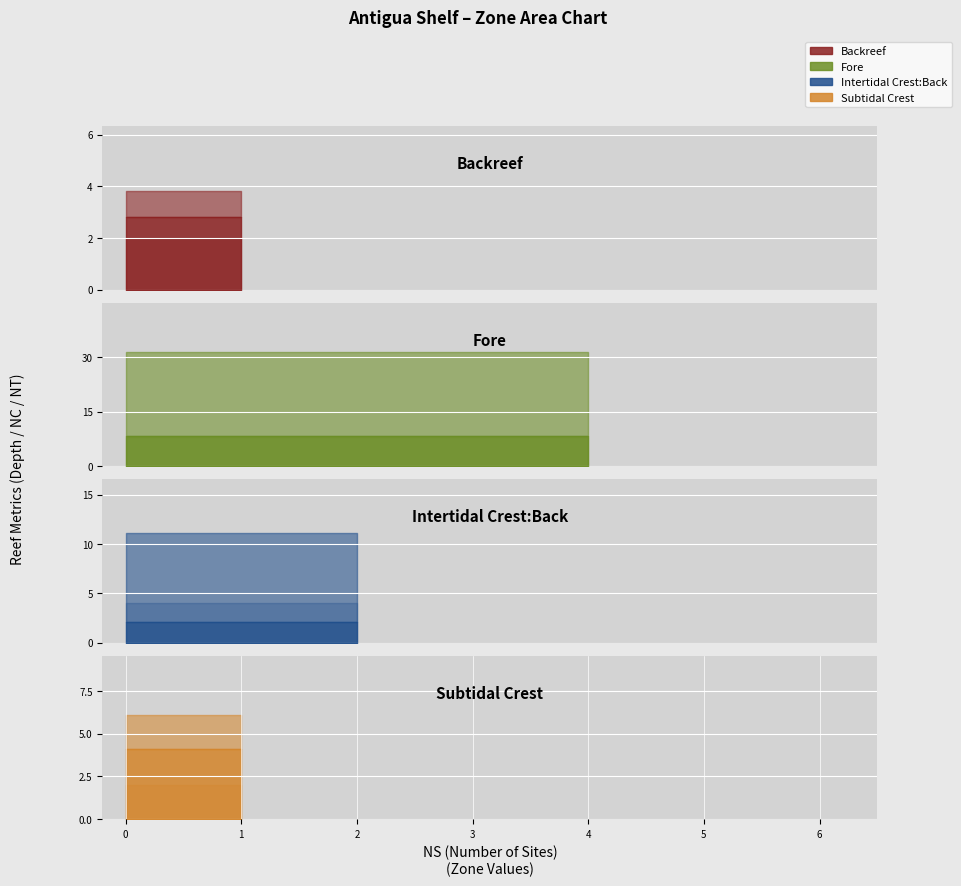

What is the value of the NT point at the 2nd from the left?

8.0